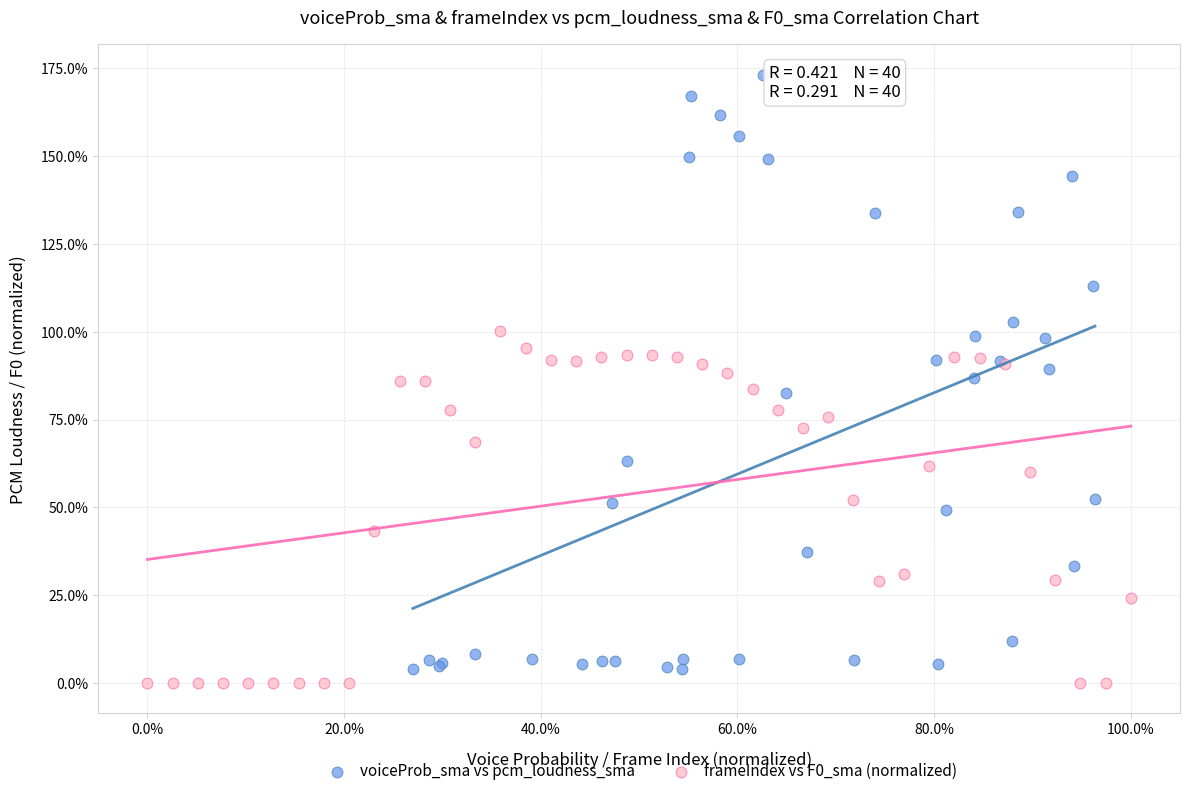

Which series has the largest Y range (max minus min)?

voiceProb_sma vs pcm_loudness_sma